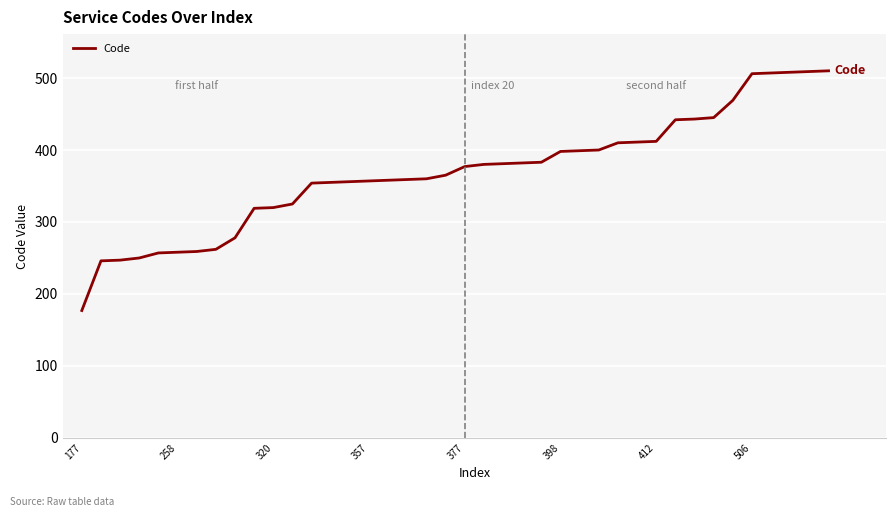

Is this an area chart (filled region under the line)?

No